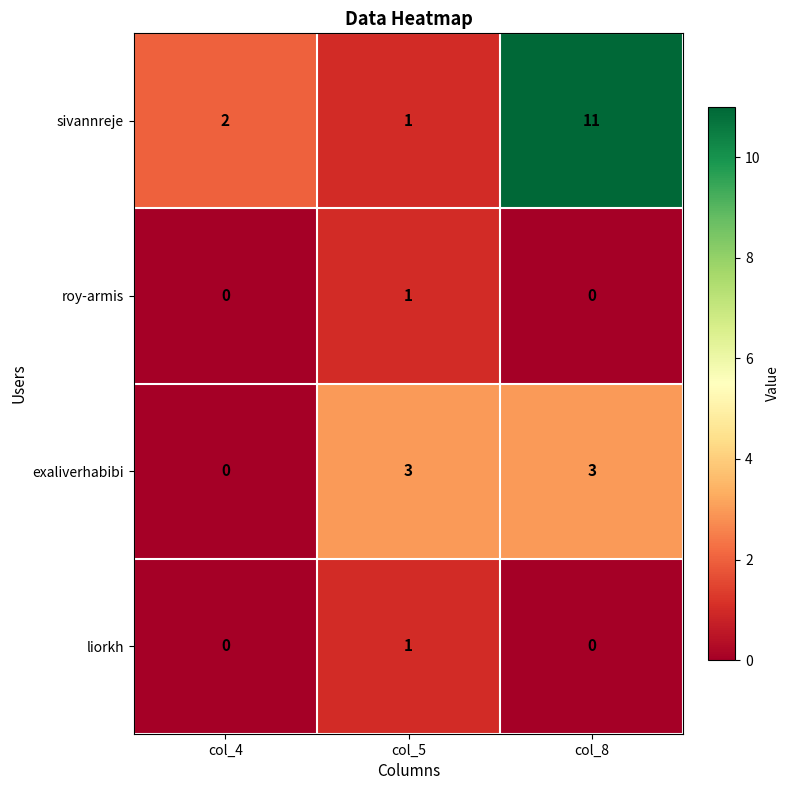

At which category is the sum across all series the highest?

col_8